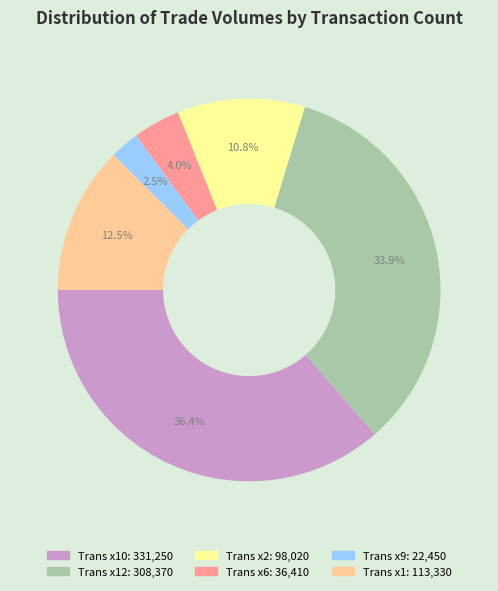

Does any single category account for the majority?

No